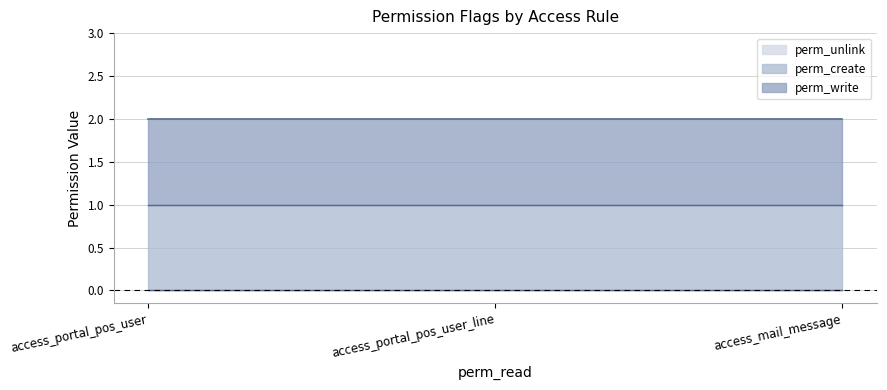

True or false: perm_create has a value of 2 at access_portal_pos_user_line.

False